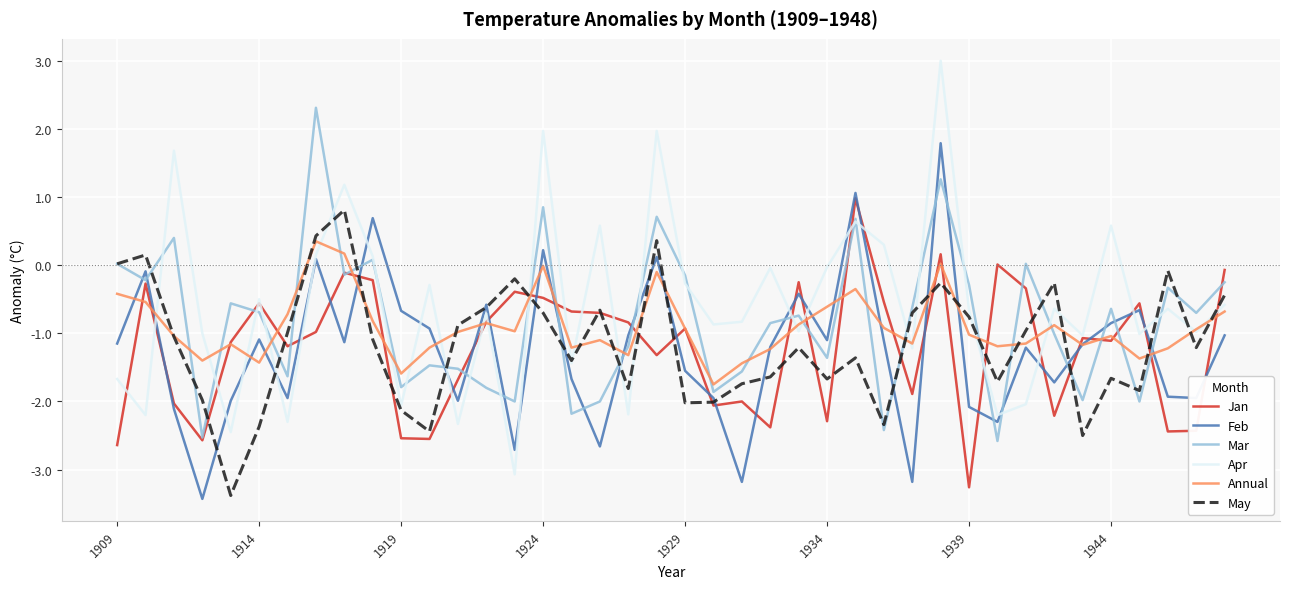

After their last crossing, which series has the higher values: Annual or May?

May